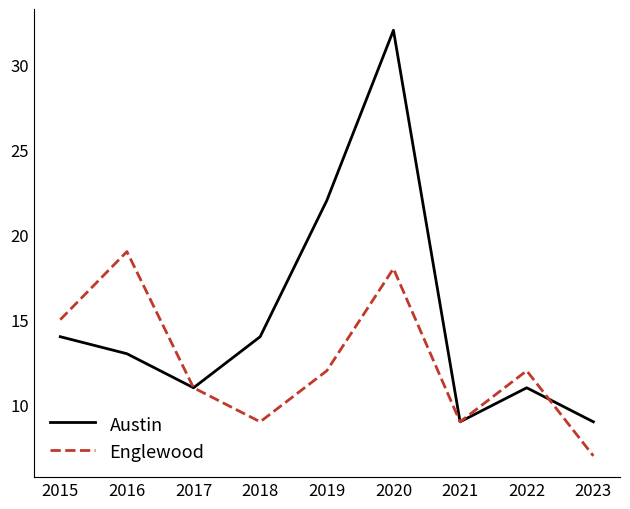

The value of Englewood at 2015 is 25. True or false?

False